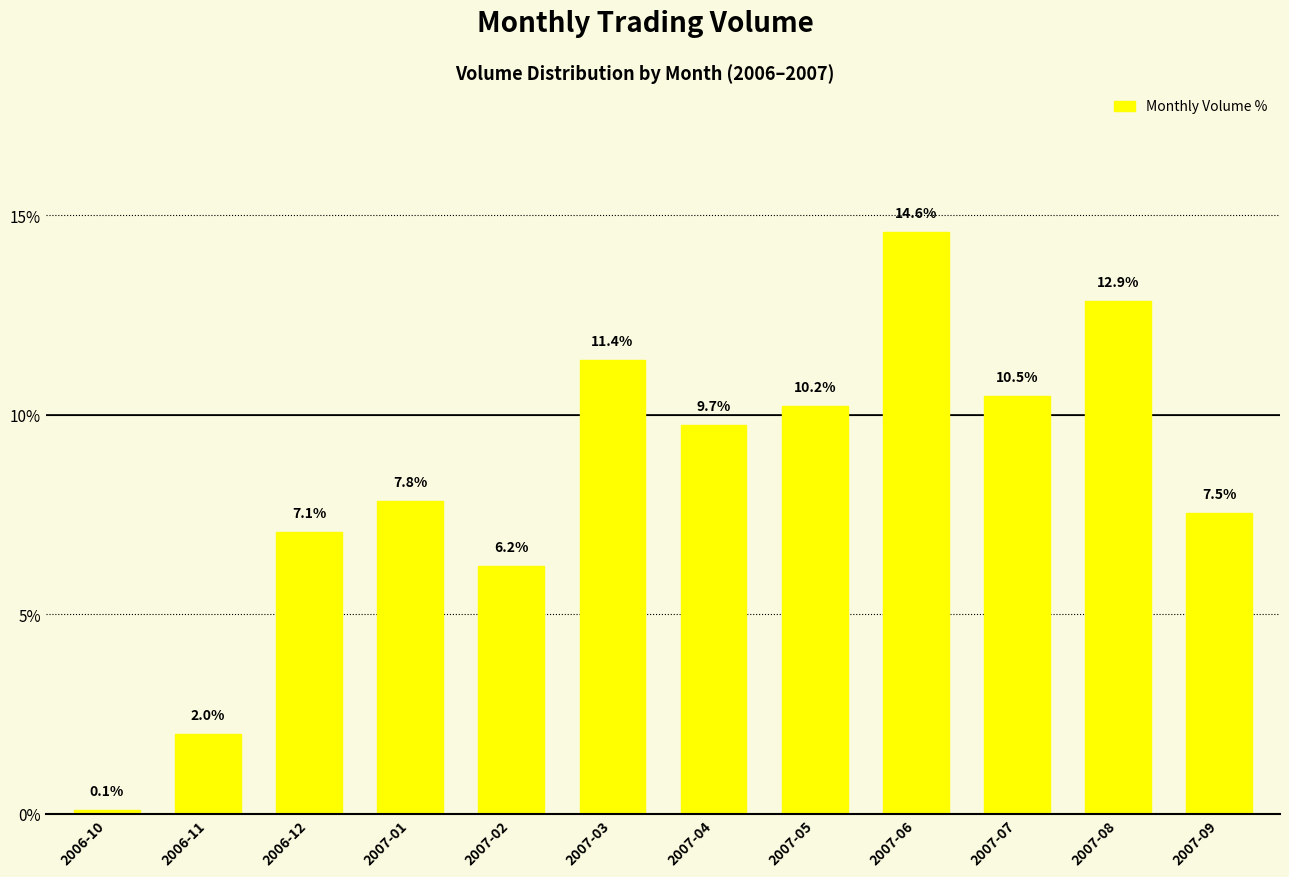

What position from the left is 2007-05?

8